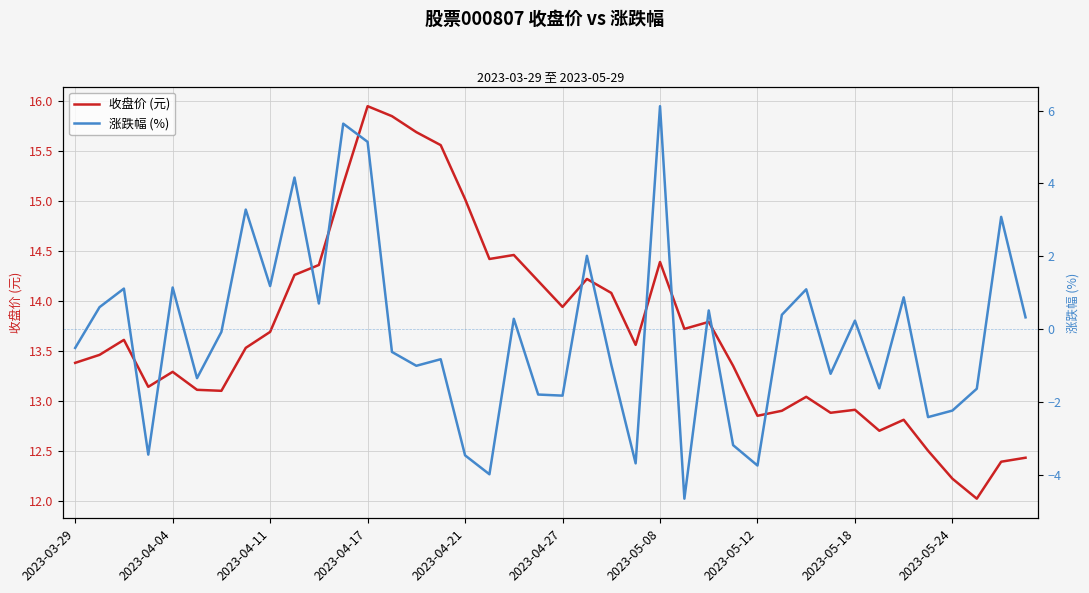

The 收盘价 (元) series shows 5.2 at 15. True or false?

False